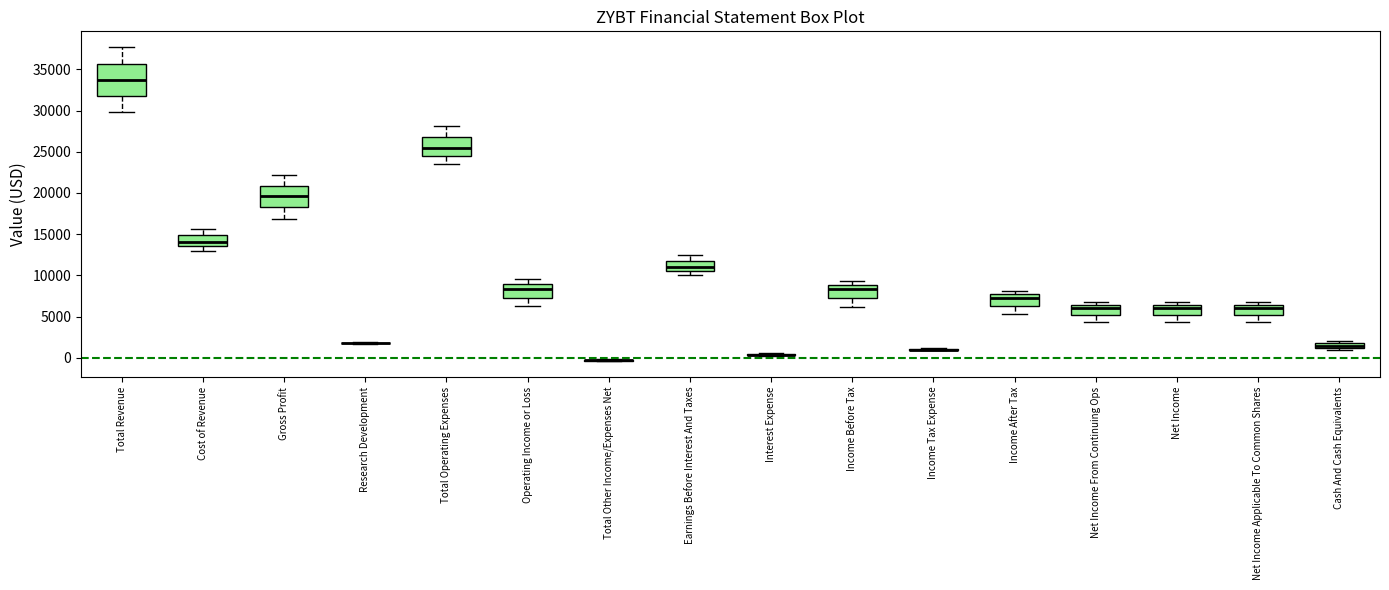

Which box is the tallest, from its lower edge to its upper edge?

Total Revenue